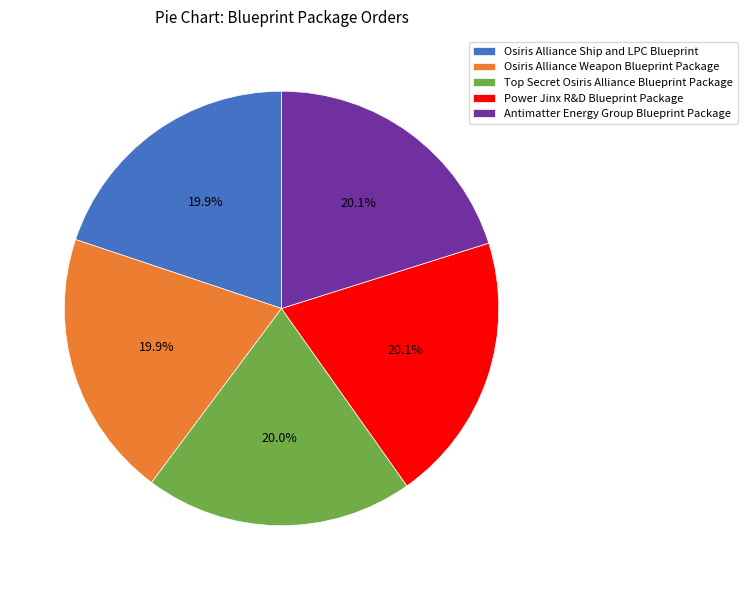

What is the ratio of the value at Power Jinx R&D Blueprint Package to the value at Osiris Alliance Weapon Blueprint Package?

1.0